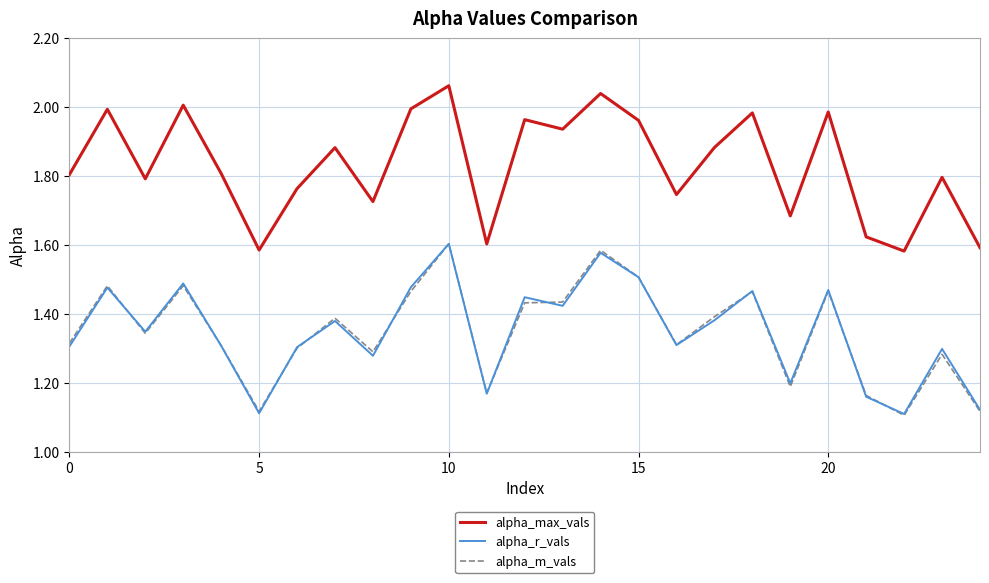

True or false: alpha_max_vals and alpha_m_vals intersect in this chart.

False